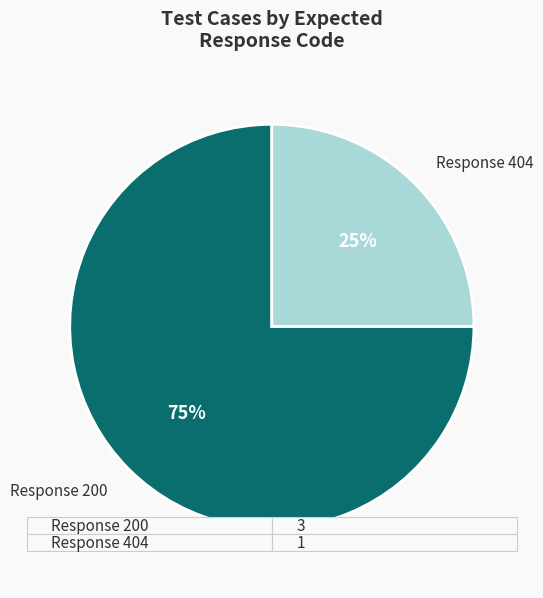

To the nearest percent, what is the difference between the largest and smallest slice percentages?

50%